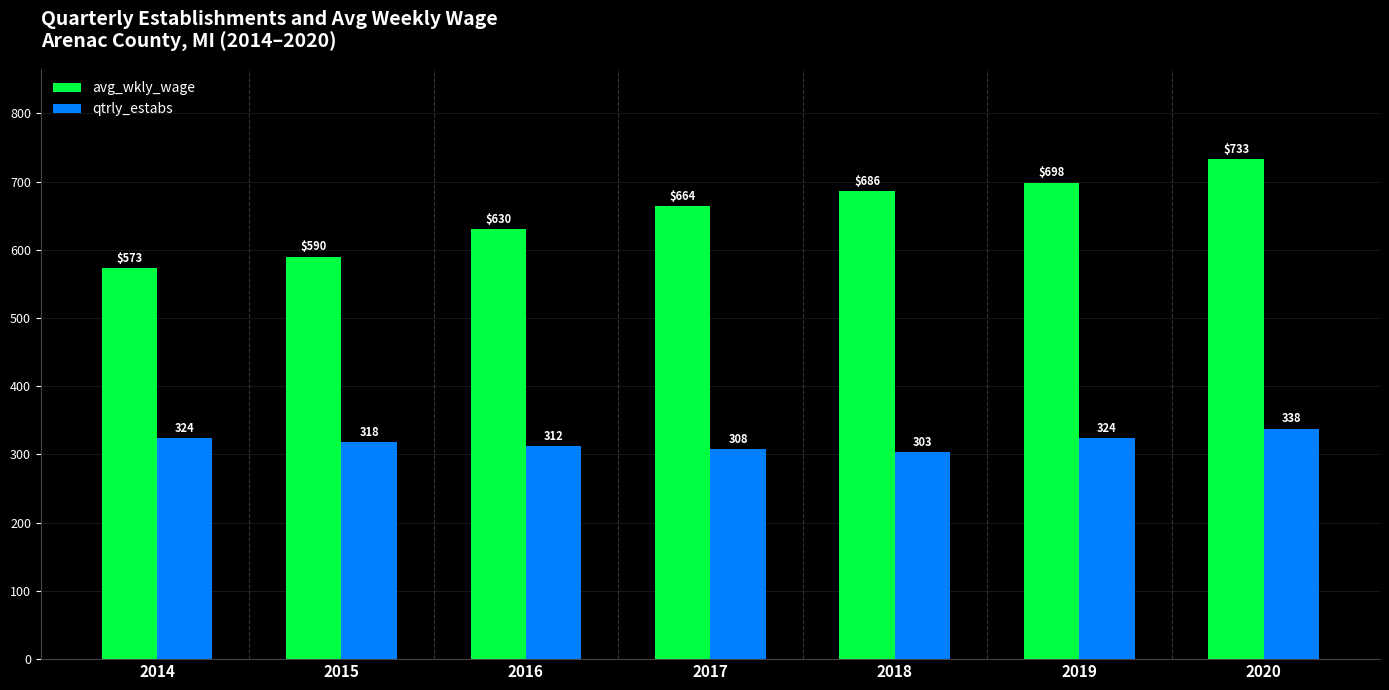

Rank the categories by avg_wkly_wage value from lowest to highest.

2014, 2015, 2016, 2017, 2018, 2019, 2020